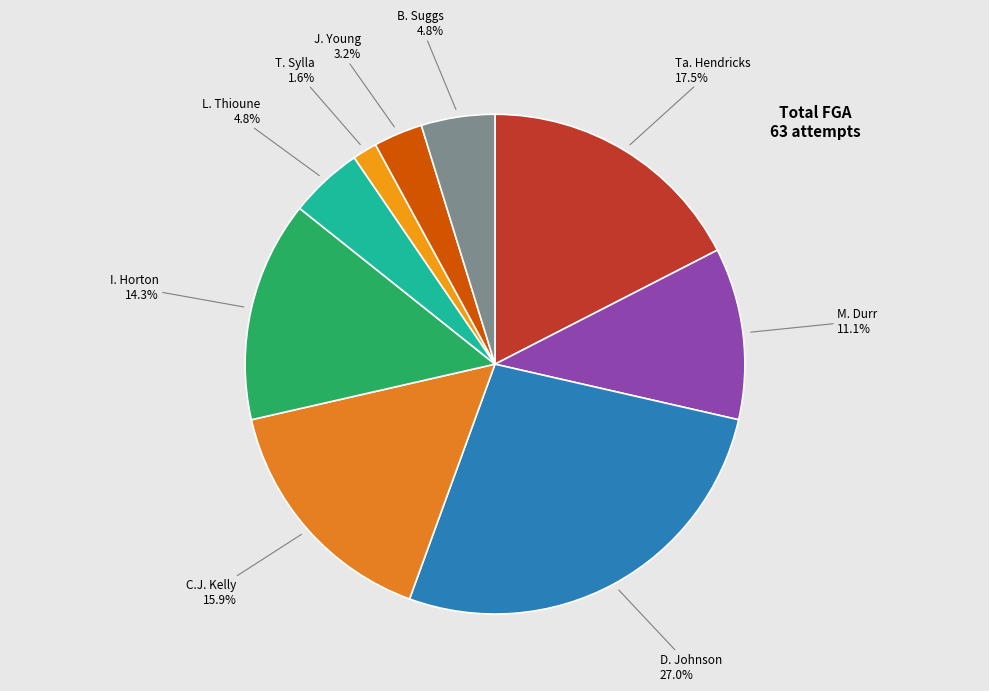

To the nearest percent, what is the combined percentage of Ta. Hendricks and T. Sylla?

19%